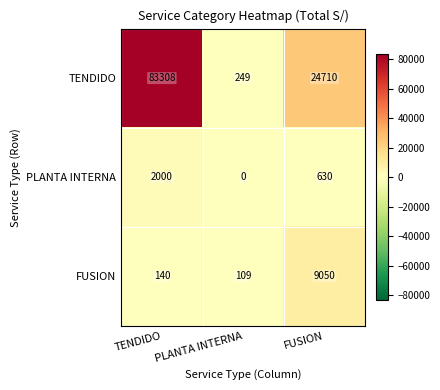

What is the maximum value shown in the chart?

83308